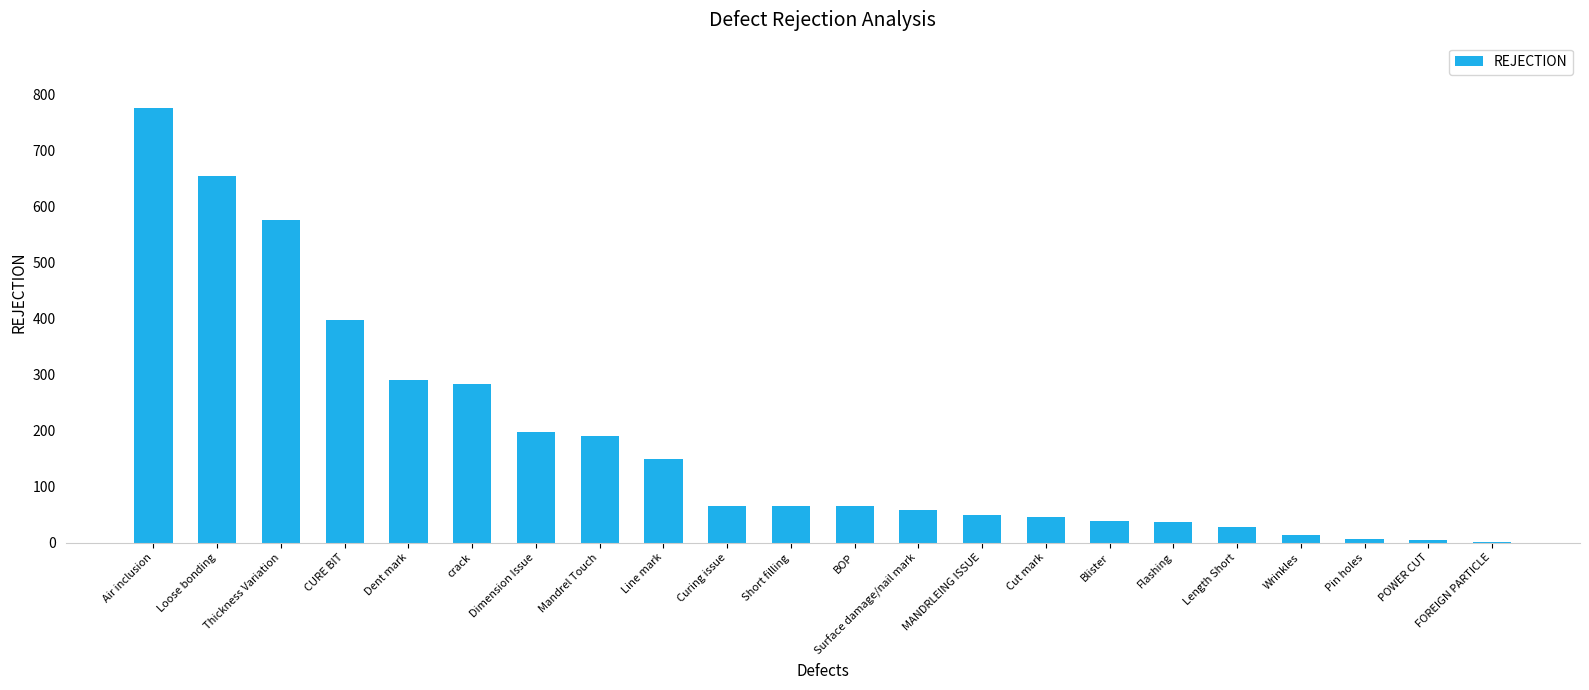

Which label corresponds to the largest value in the chart?

Air inclusion